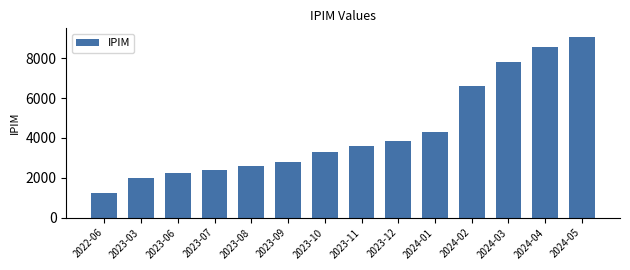

Reading left to right, extract all data points from this chart.

2022-06=1214.8	2023-03=1999.6	2023-06=2246.4	2023-07=2405.5	2023-08=2585.7	2023-09=2767.1	2023-10=3284.9	2023-11=3587.5	2023-12=3858.7	2024-01=4287.0	2024-02=6603.4	2024-03=7788.9	2024-04=8579.9	2024-05=9044.9